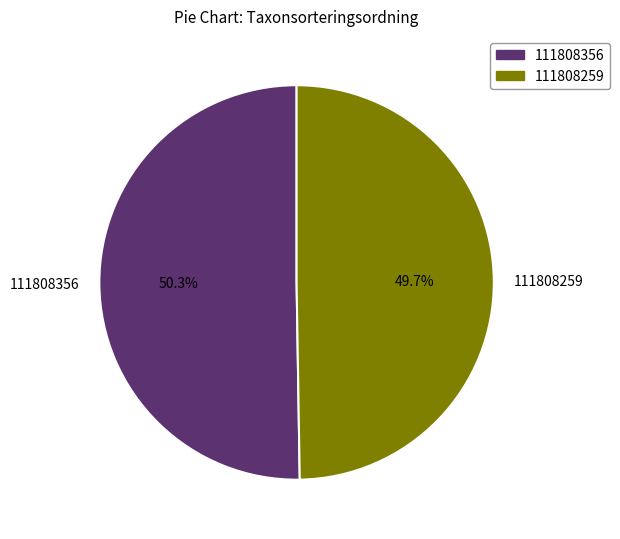

What is the smallest slice in the pie chart?

111808259